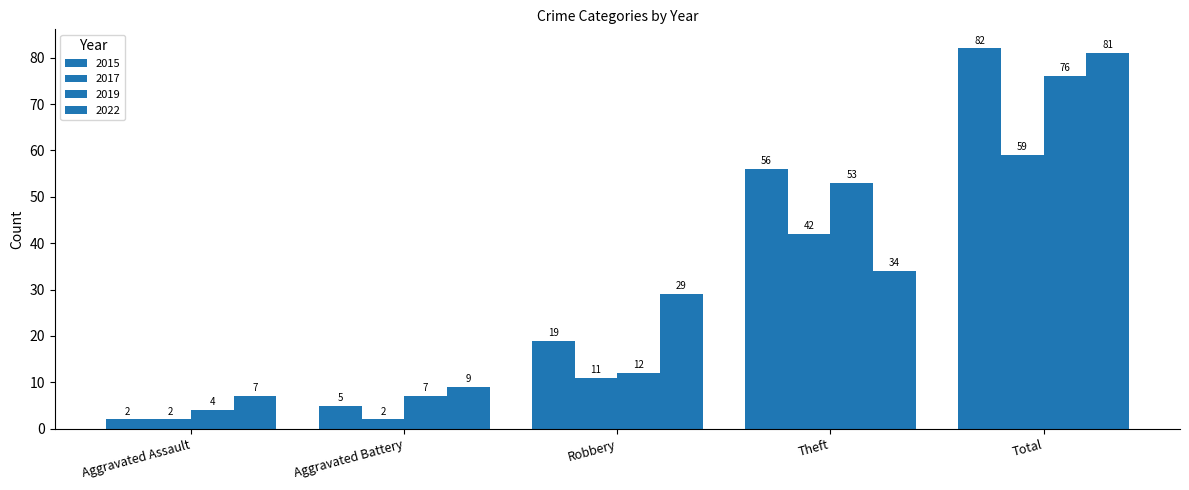

Count the 2017 values in the range 2 to 42.

4